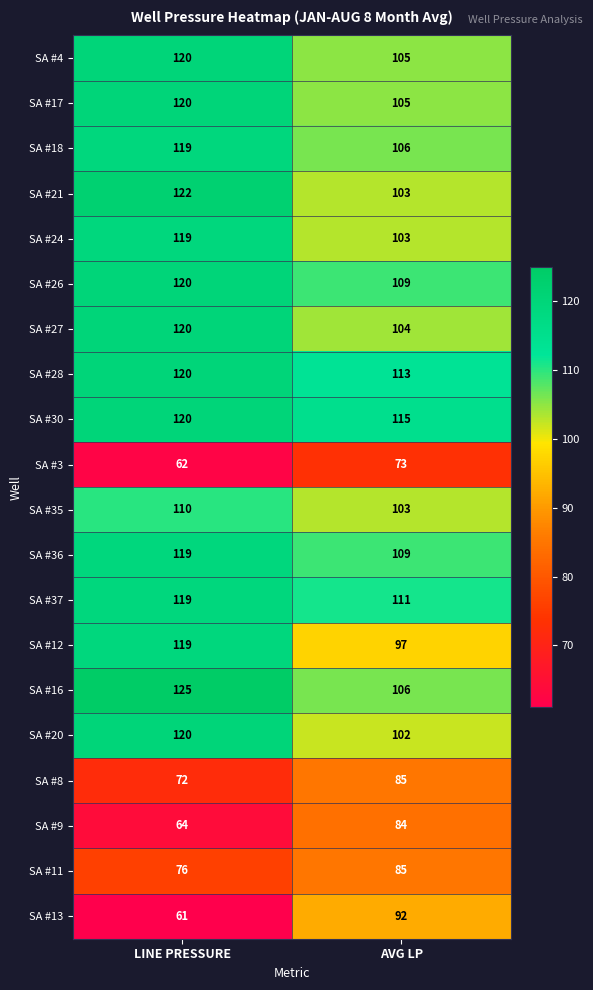

What is the difference between the highest and lowest values at AVG LP?

42